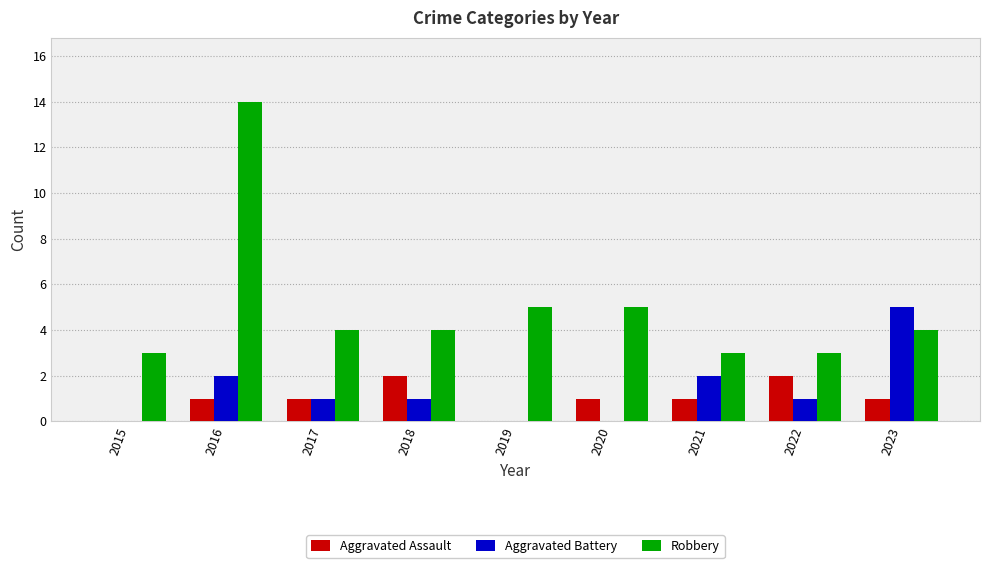

How many groups of bars are there?

9